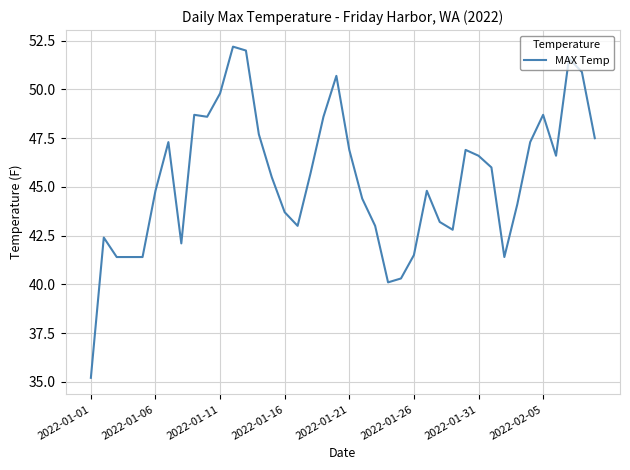

Does the chart have visible grid lines?

Yes